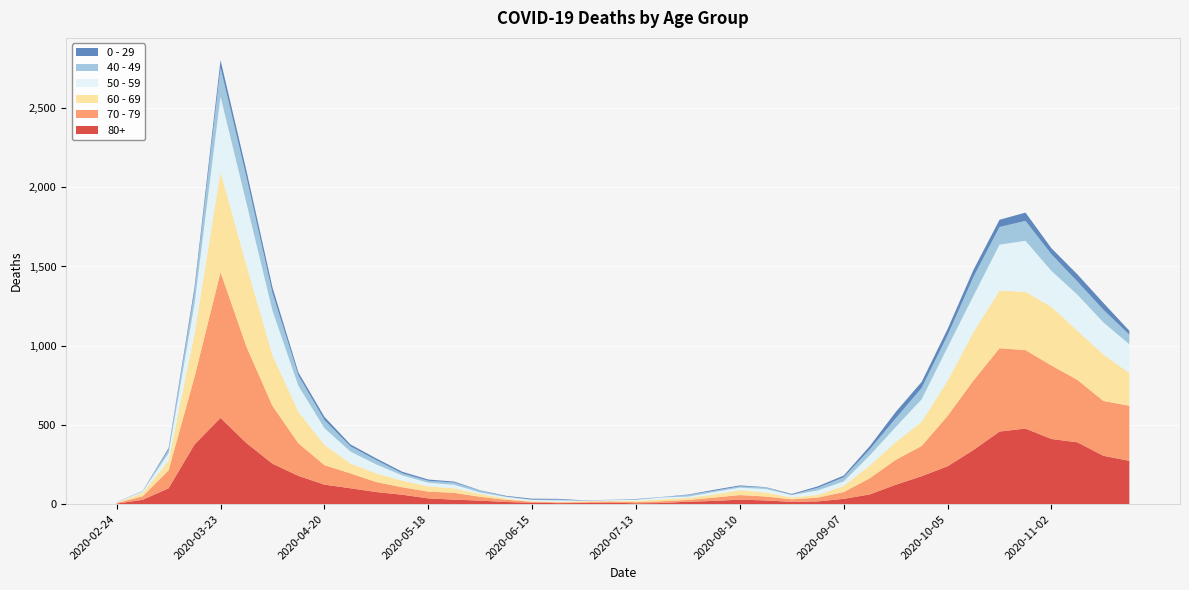

Reading left to right, list all the values displayed in this chart.

80+: 2020-02-24=3	2020-03-02=27	2020-03-09=100	2020-03-16=377	2020-03-23=544	2020-03-30=385	2020-04-06=255	2020-04-13=178	2020-04-20=123	2020-04-27=100	2020-05-04=76	2020-05-11=59	2020-05-18=36	2020-05-25=28	2020-06-01=22	2020-06-08=13	2020-06-15=9	2020-06-22=6	2020-06-29=7	2020-07-06=9	2020-07-13=5	2020-07-20=7	2020-07-27=15	2020-08-03=20	2020-08-10=28	2020-08-17=23	2020-08-24=14	2020-08-31=17	2020-09-07=33	2020-09-14=61	2020-09-21=122	2020-09-28=176	2020-10-05=239	2020-10-12=342	2020-10-19=458	2020-10-26=477	2020-11-02=411	2020-11-09=390	2020-11-16=305	2020-11-23=273
70 - 79: 2020-02-24=4	2020-03-02=22	2020-03-09=113	2020-03-16=427	2020-03-23=920	2020-03-30=608	2020-04-06=365	2020-04-13=206	2020-04-20=123	2020-04-27=94	2020-05-04=63	2020-05-11=47	2020-05-18=43	2020-05-25=43	2020-06-01=24	2020-06-08=14	2020-06-15=6	2020-06-22=5	2020-06-29=5	2020-07-06=8	2020-07-13=7	2020-07-20=11	2020-07-27=11	2020-08-03=21	2020-08-10=29	2020-08-17=25	2020-08-24=16	2020-08-31=24	2020-09-07=43	2020-09-14=102	2020-09-21=157	2020-09-28=191	2020-10-05=318	2020-10-12=439	2020-10-19=526	2020-10-26=495	2020-11-02=464	2020-11-09=394	2020-11-16=346	2020-11-23=348
60 - 69: 2020-02-24=2	2020-03-02=22	2020-03-09=61	2020-03-16=272	2020-03-23=634	2020-03-30=514	2020-04-06=320	2020-04-13=199	2020-04-20=128	2020-04-27=63	2020-05-04=54	2020-05-11=42	2020-05-18=33	2020-05-25=28	2020-06-01=18	2020-06-08=8	2020-06-15=3	2020-06-22=3	2020-06-29=6	2020-07-06=3	2020-07-13=8	2020-07-20=12	2020-07-27=13	2020-08-03=19	2020-08-10=31	2020-08-17=25	2020-08-24=12	2020-08-31=17	2020-09-07=39	2020-09-14=80	2020-09-21=112	2020-09-28=152	2020-10-05=221	2020-10-12=305	2020-10-19=364	2020-10-26=368	2020-11-02=370	2020-11-09=310	2020-11-16=294	2020-11-23=206
50 - 59: 2020-02-24=3	2020-03-02=7	2020-03-09=48	2020-03-16=190	2020-03-23=475	2020-03-30=392	2020-04-06=281	2020-04-13=163	2020-04-20=106	2020-04-27=75	2020-05-04=57	2020-05-11=33	2020-05-18=23	2020-05-25=23	2020-06-01=9	2020-06-08=10	2020-06-15=8	2020-06-22=9	2020-06-29=3	2020-07-06=5	2020-07-13=6	2020-07-20=12	2020-07-27=8	2020-08-03=16	2020-08-10=16	2020-08-17=22	2020-08-24=15	2020-08-31=28	2020-09-07=28	2020-09-14=64	2020-09-21=95	2020-09-28=142	2020-10-05=212	2020-10-12=230	2020-10-19=290	2020-10-26=322	2020-11-02=227	2020-11-09=228	2020-11-16=202	2020-11-23=182
40 - 49: 2020-02-24=0	2020-03-02=5	2020-03-09=21	2020-03-16=79	2020-03-23=183	2020-03-30=163	2020-04-06=111	2020-04-13=66	2020-04-20=51	2020-04-27=33	2020-05-04=27	2020-05-11=13	2020-05-18=12	2020-05-25=14	2020-06-01=12	2020-06-08=3	2020-06-15=2	2020-06-22=5	2020-06-29=1	2020-07-06=1	2020-07-13=4	2020-07-20=2	2020-07-27=10	2020-08-03=8	2020-08-10=8	2020-08-17=10	2020-08-24=2	2020-08-31=17	2020-09-07=26	2020-09-14=38	2020-09-21=55	2020-09-28=72	2020-10-05=76	2020-10-12=120	2020-10-19=111	2020-10-26=126	2020-11-02=105	2020-11-09=83	2020-11-16=80	2020-11-23=60
0 - 29: 2020-02-24=1	2020-03-02=0	2020-03-09=10	2020-03-16=25	2020-03-23=47	2020-03-30=42	2020-04-06=36	2020-04-13=19	2020-04-20=20	2020-04-27=12	2020-05-04=11	2020-05-11=10	2020-05-18=8	2020-05-25=6	2020-06-01=2	2020-06-08=4	2020-06-15=6	2020-06-22=5	2020-06-29=2	2020-07-06=1	2020-07-13=2	2020-07-20=1	2020-07-27=3	2020-08-03=6	2020-08-10=6	2020-08-17=2	2020-08-24=5	2020-08-31=9	2020-09-07=11	2020-09-14=20	2020-09-21=40	2020-09-28=38	2020-10-05=39	2020-10-12=44	2020-10-19=46	2020-10-26=52	2020-11-02=38	2020-11-09=45	2020-11-16=43	2020-11-23=25